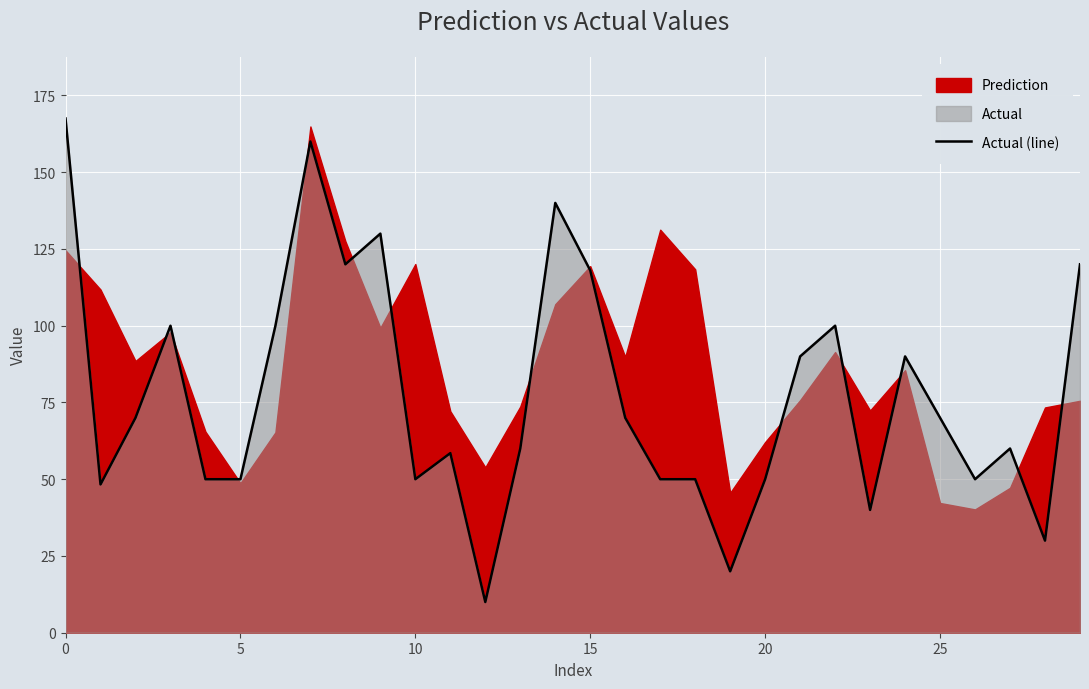

The value of Actual (line) at 15 is 45.7. True or false?

False